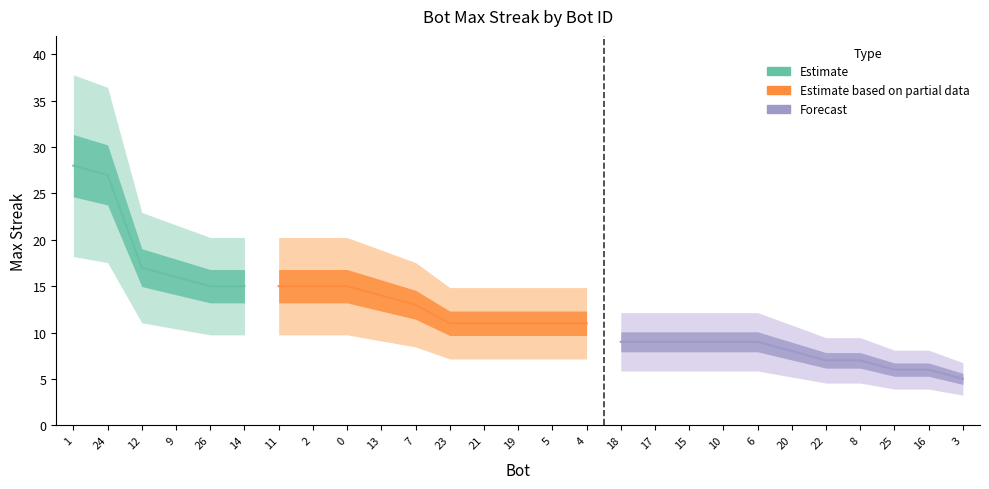

Is this an area chart (filled region under the line)?

No